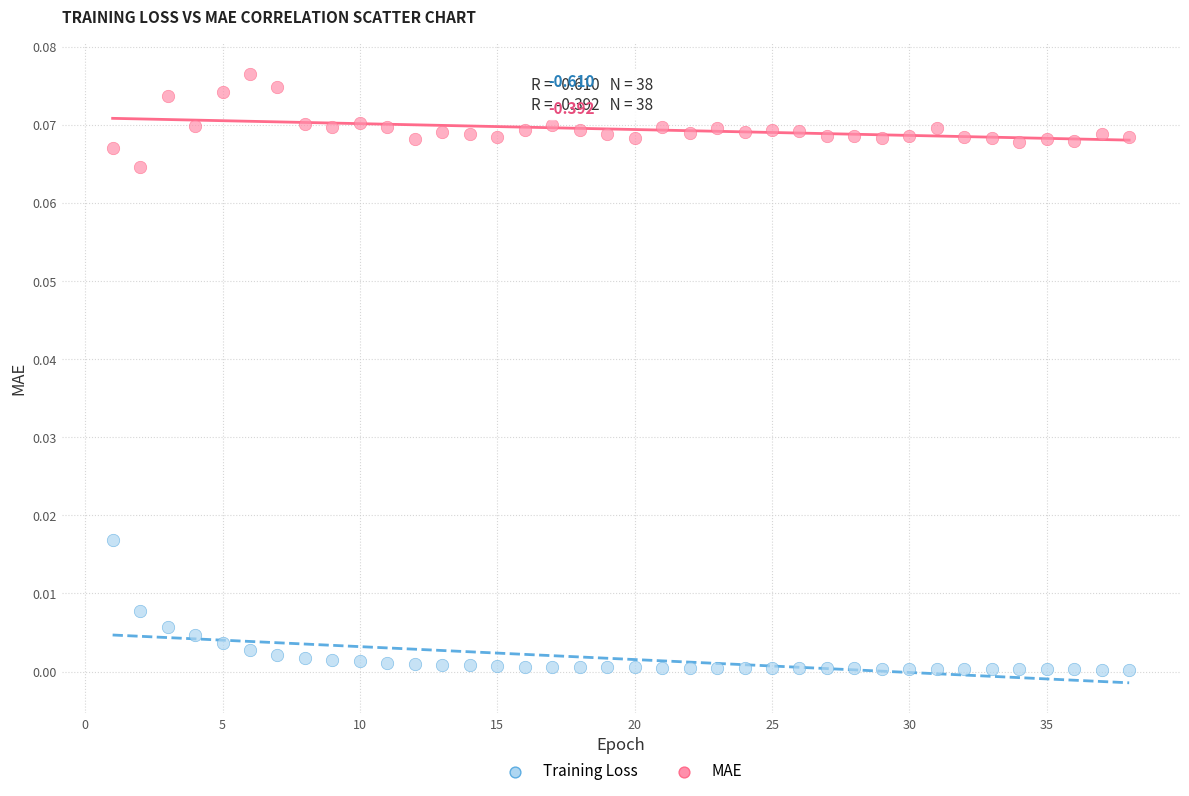

Across all data points, what is the range of X values (max minus min)?

37.0